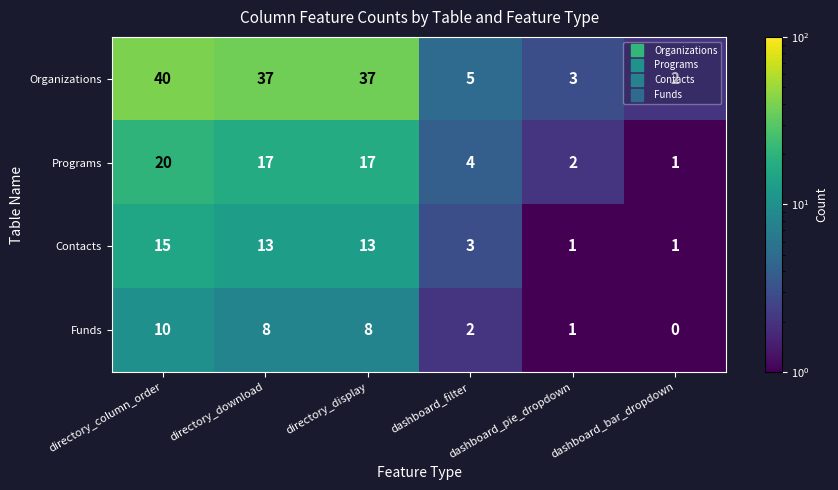

How many categories are shown in the chart?

6